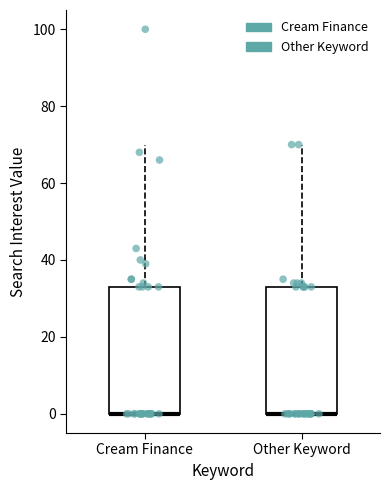

Reading left to right, read every box against the y-axis: the position of its median line, the range the box covers, and the ends of its whiskers. The values are not printed on the chart, so give them approximately, as read against the axis.

Cream Finance: median 0 (drawn on the box's lower edge), box 0 to 34, whiskers 0 to 70
Other Keyword: median 0 (drawn on the box's lower edge), box 0 to 34, whiskers 0 to 70